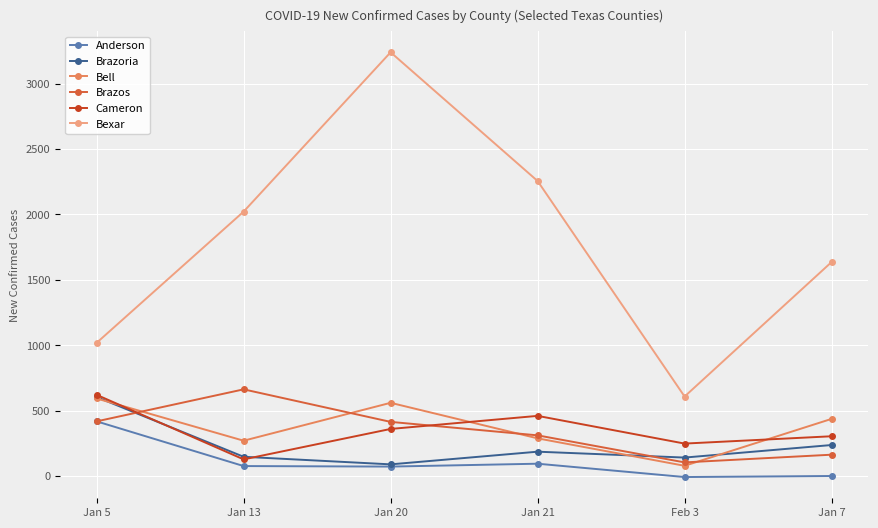

At which label does Bexar reach its minimum?

Feb 3